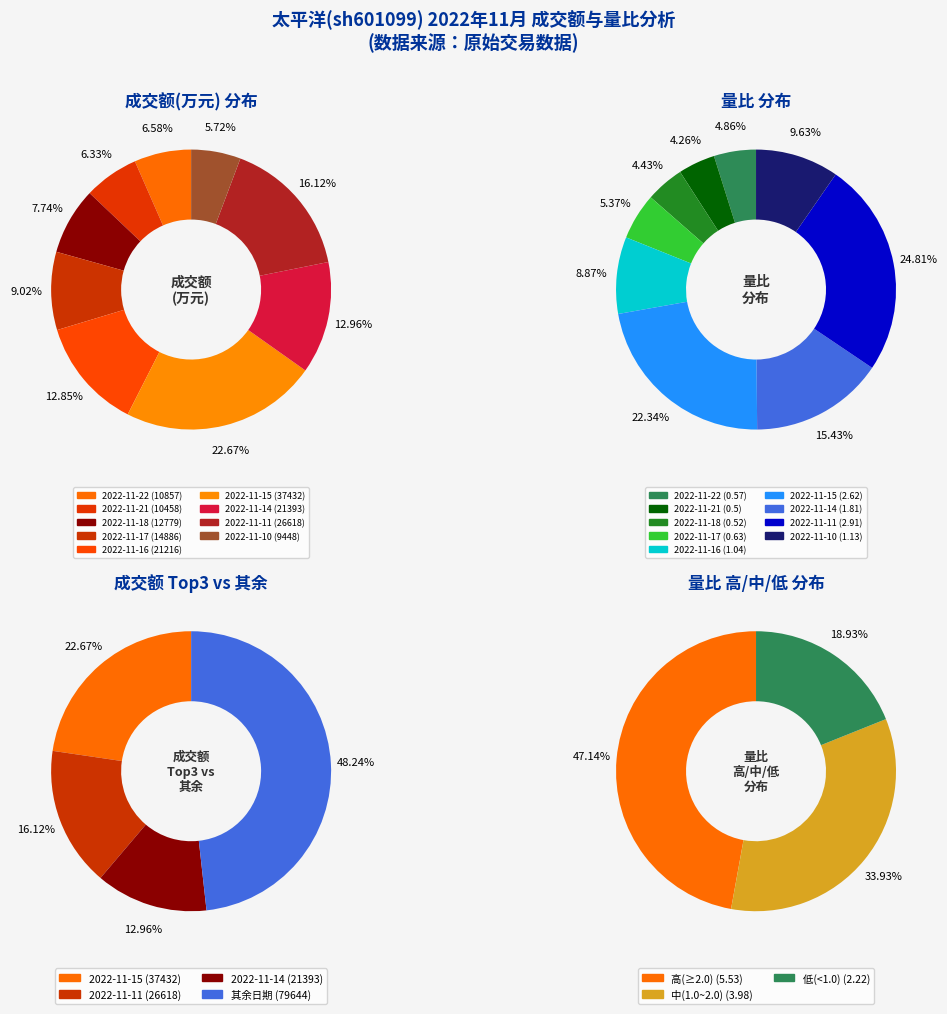

The 2022-11-14 slice represents 1% of the pie. True or false?

False